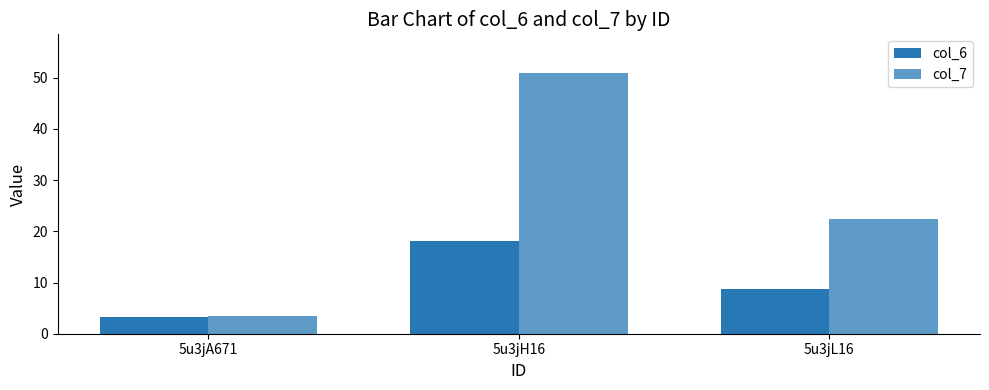

At which category is the sum across all series the highest?

5u3jH16